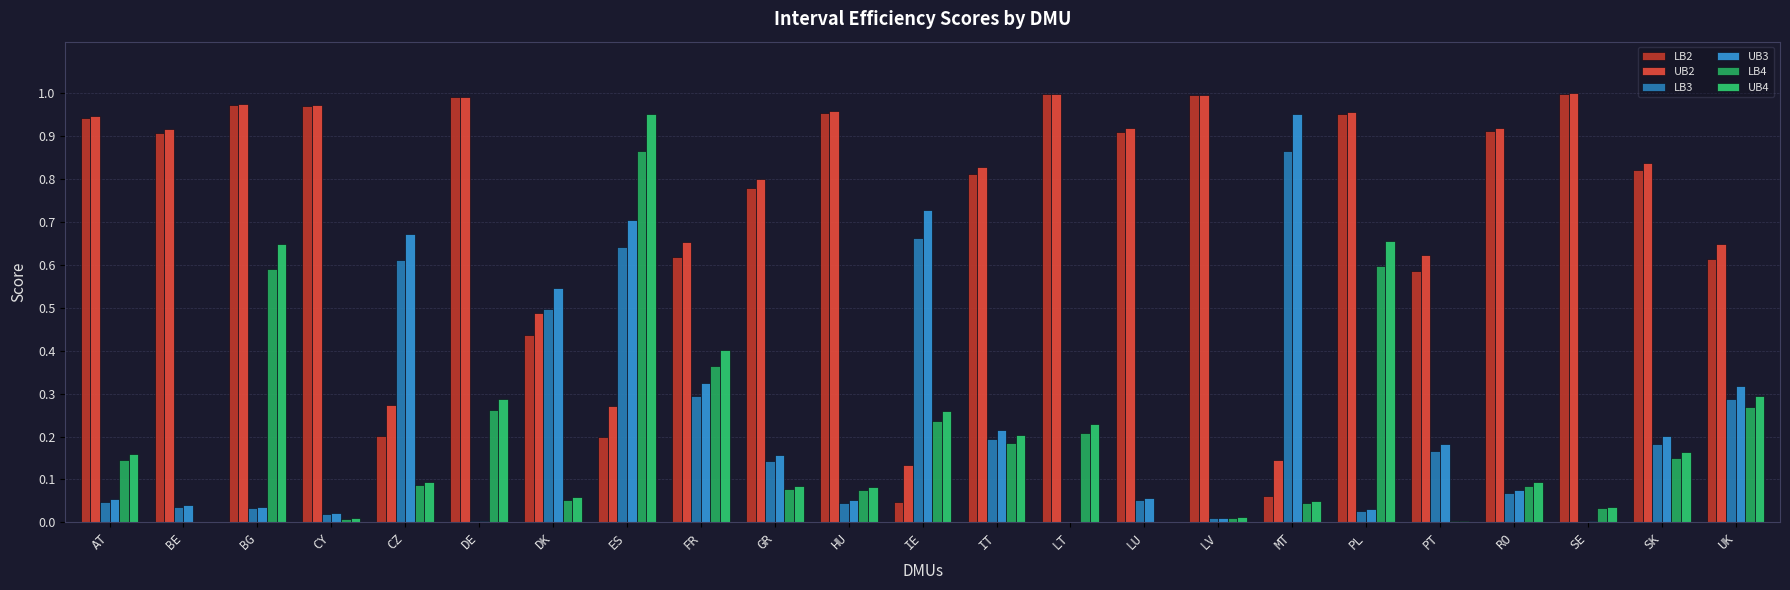

Rank the categories by LB4 value from highest to lowest.

ES, PL, BG, FR, UK, DE, IE, LT, IT, SK, AT, CZ, RO, GR, HU, DK, MT, SE, LV, CY, PT, LU, BE